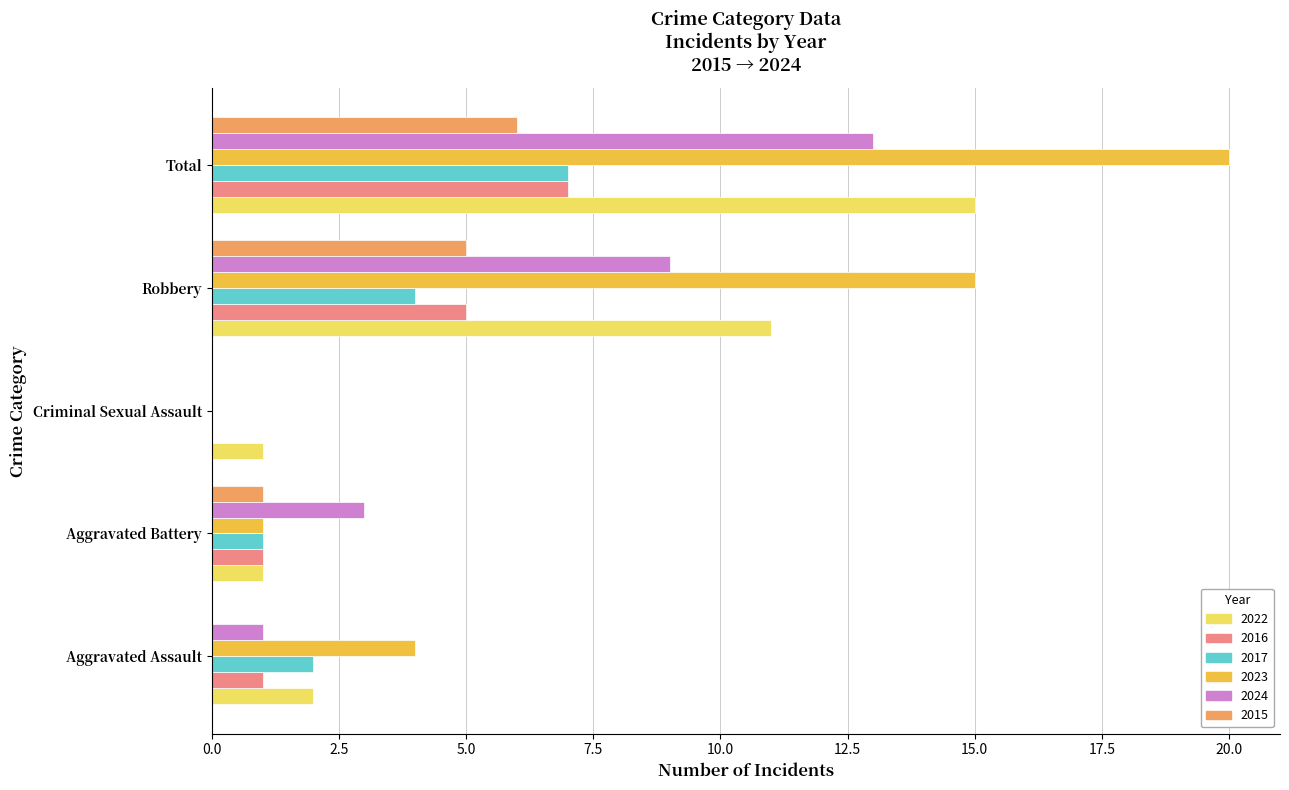

Which series changed the most between Criminal Sexual Assault and Total?

2023